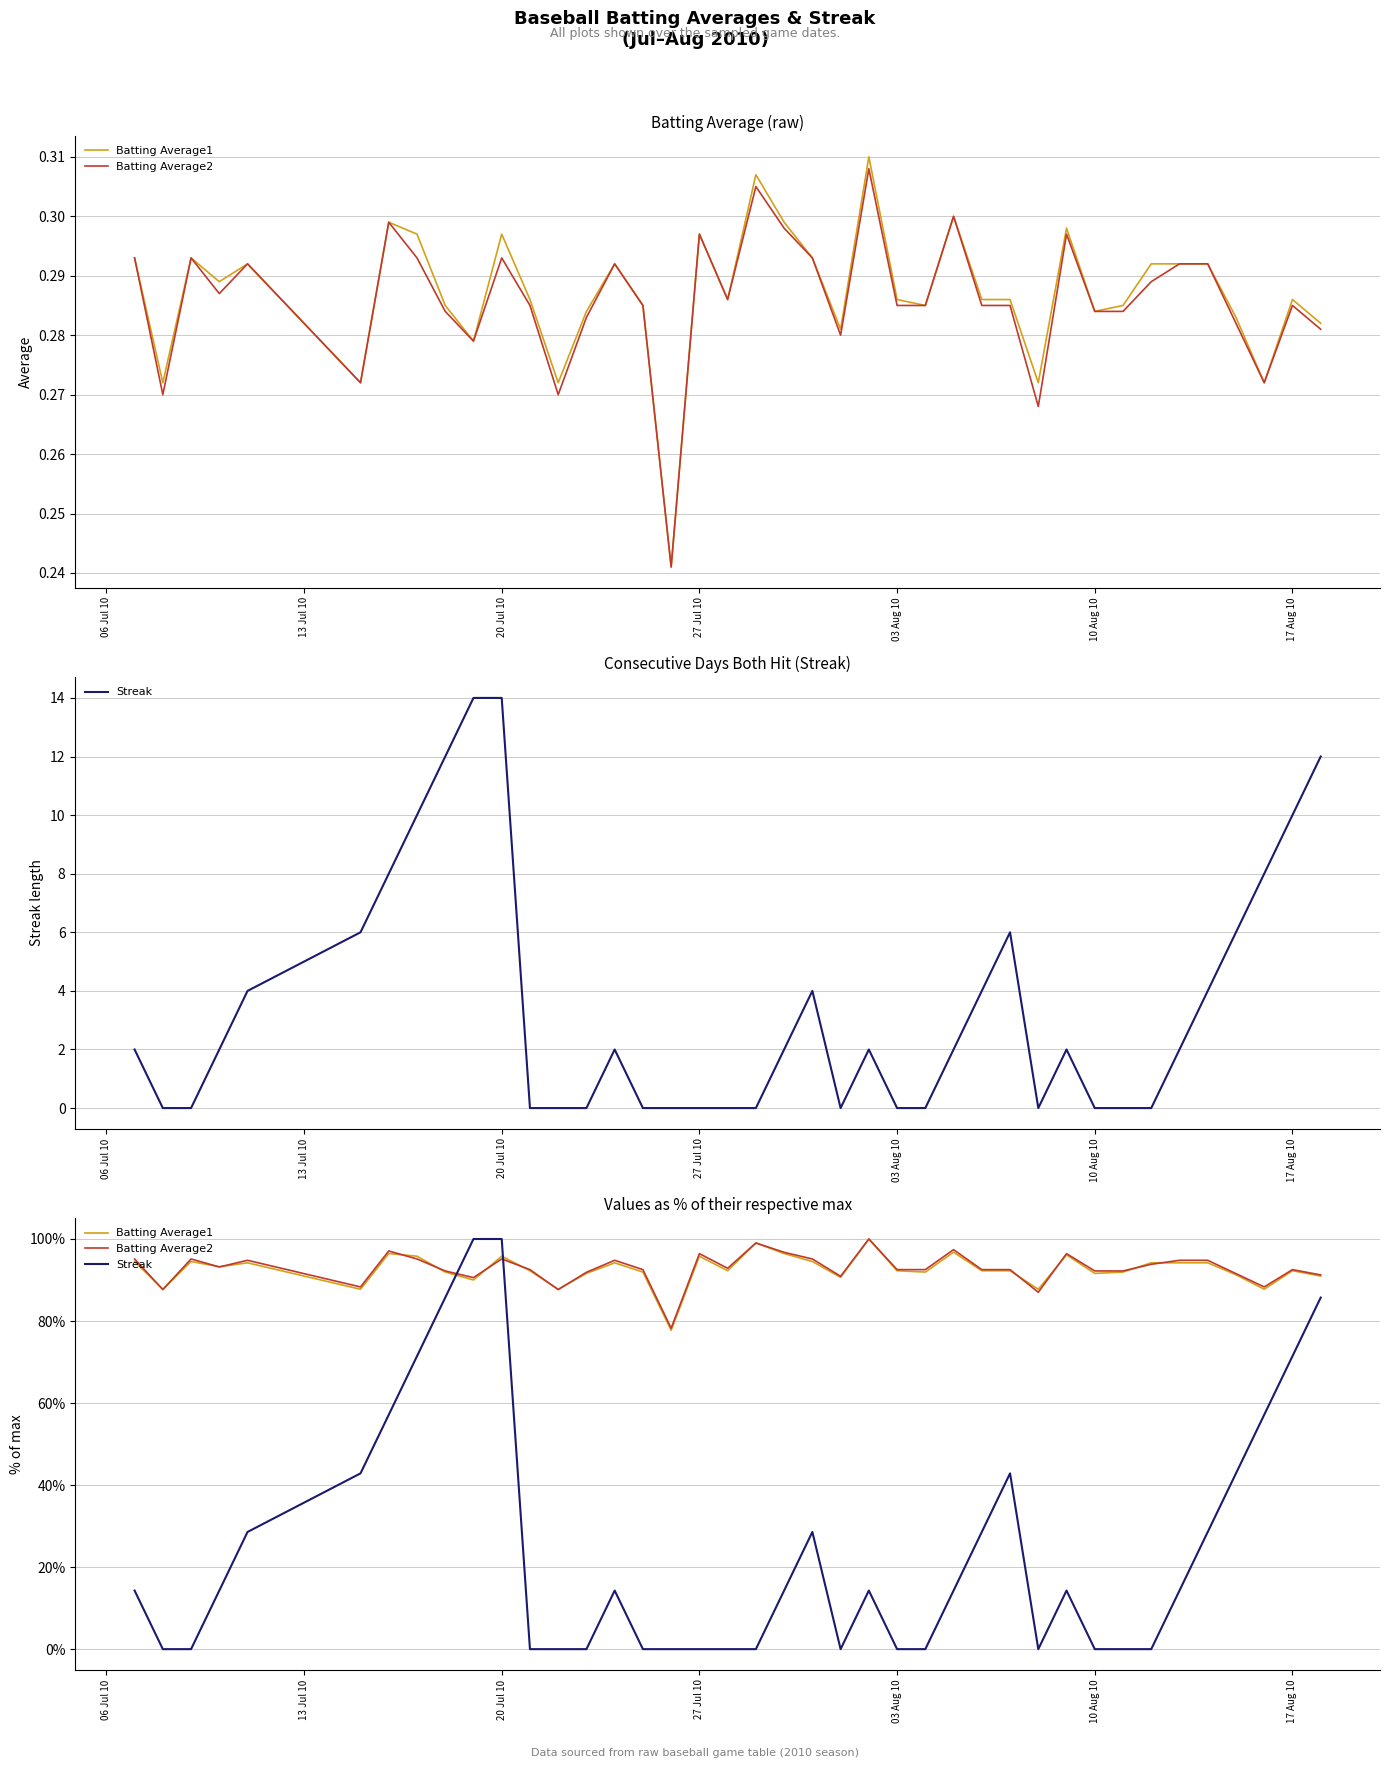

What is the value of the Batting Average1 point at the 16th from the left?

91.9